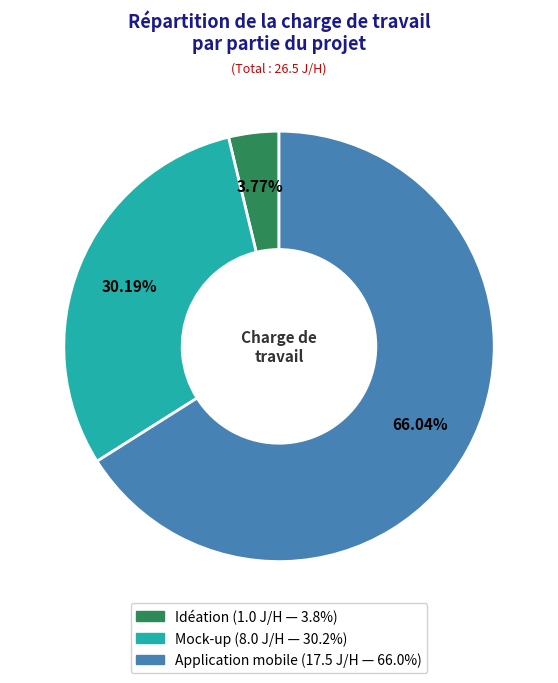

What is the smallest slice in the pie chart?

Idéation